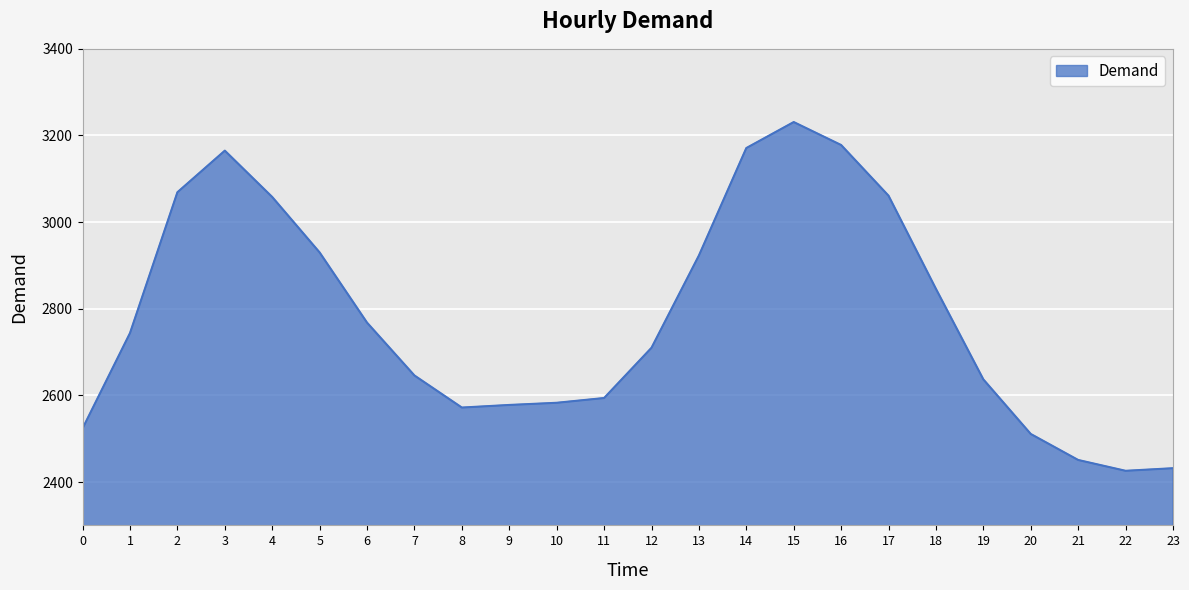

What is the change in value from 1 to 22?

-318